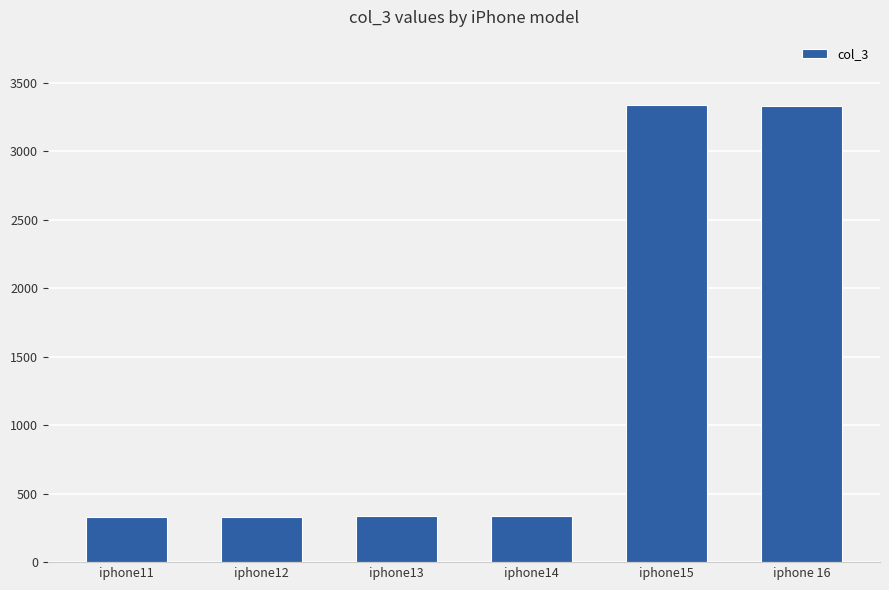

What is the maximum value shown in the chart?

3336